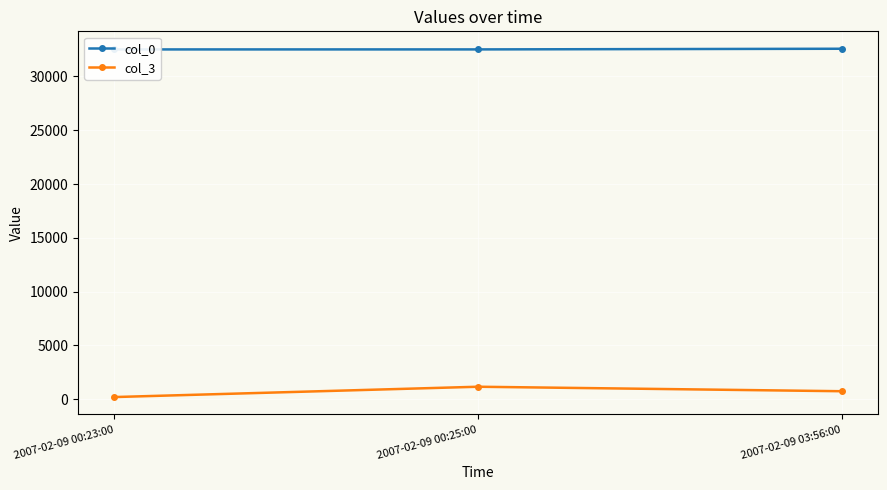

Reading left to right, list all the values displayed in this chart.

col_0: 32516	32518	32579
col_3: 195	1154	737